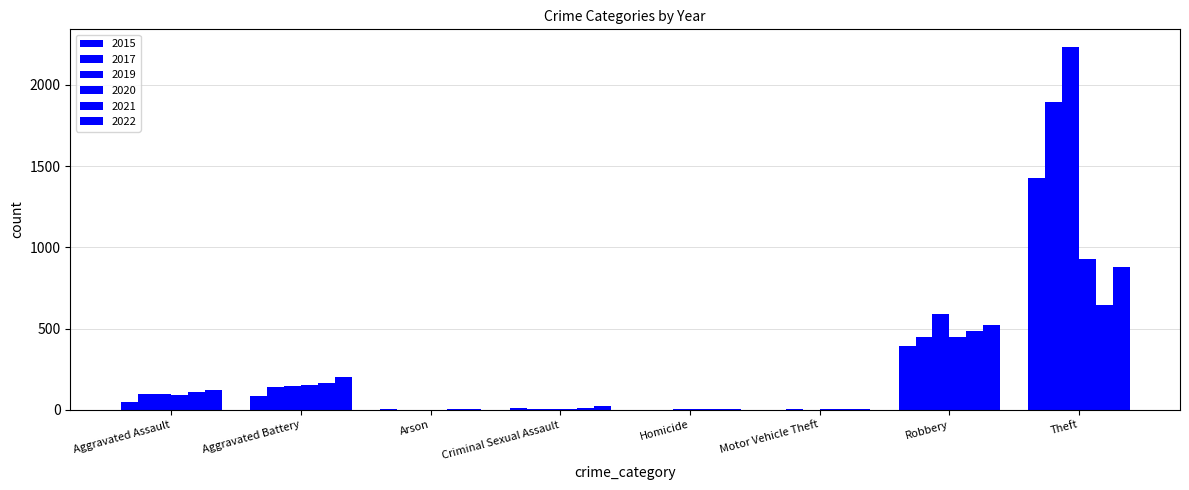

The value of 2021 at Homicide is 4. True or false?

True